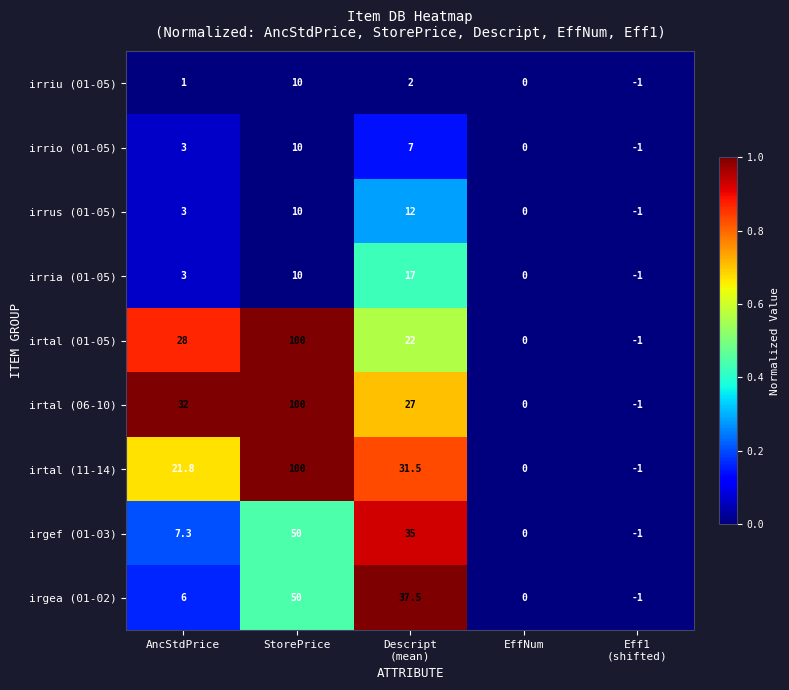

What is the difference between the second highest and minimum values in the irgea (01-02) series?

38.5